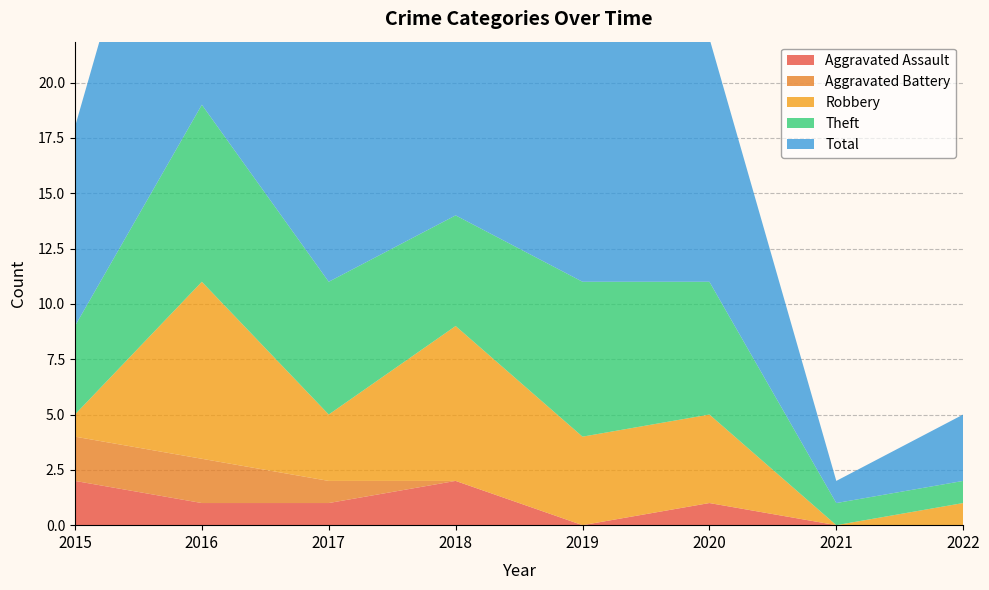

Reading left to right, what are all the values shown in this chart?

Aggravated Assault: 2015=2	2016=1	2017=1	2018=2	2019=0	2020=1	2021=0	2022=0
Aggravated Battery: 2015=2	2016=2	2017=1	2018=0	2019=0	2020=0	2021=0	2022=0
Robbery: 2015=1	2016=8	2017=3	2018=7	2019=4	2020=4	2021=0	2022=1
Theft: 2015=4	2016=8	2017=6	2018=5	2019=7	2020=6	2021=1	2022=1
Total: 2015=9	2016=19	2017=11	2018=14	2019=11	2020=11	2021=1	2022=3